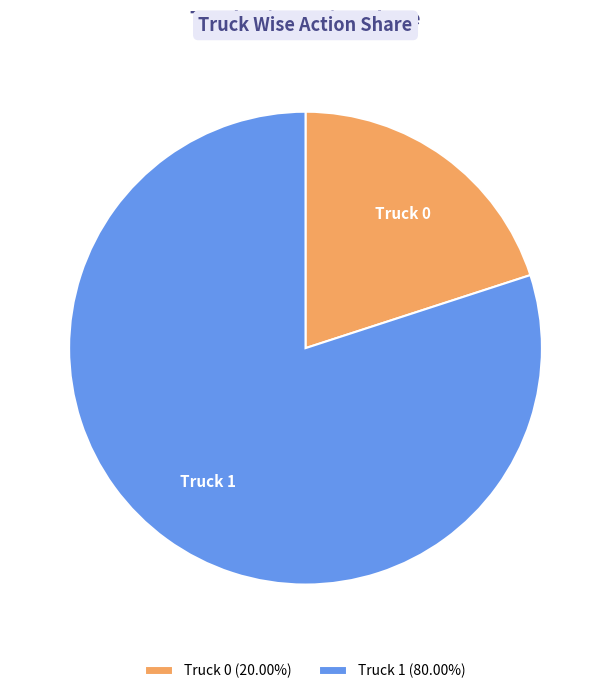

Is there a majority slice in this chart?

Yes